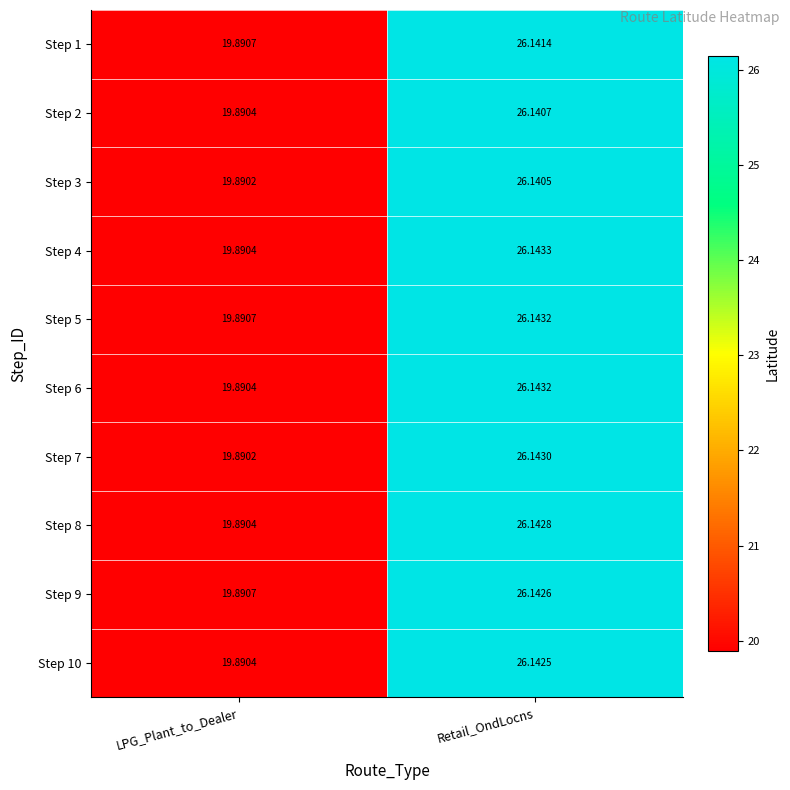

At which category is the sum across all series the highest?

Retail_OndLocns